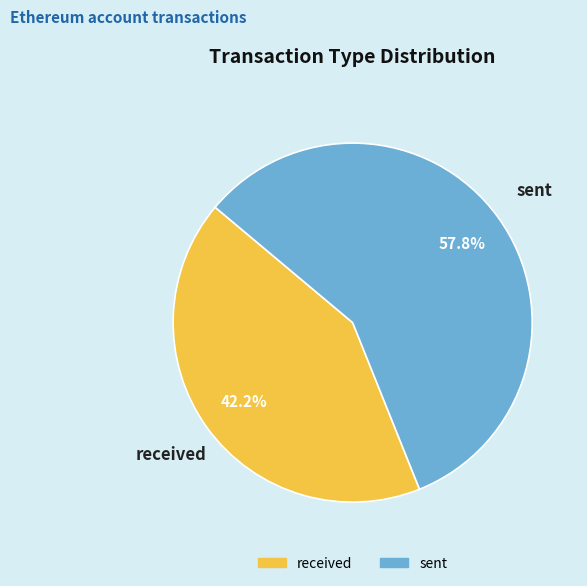

How many segments does this pie chart have?

2